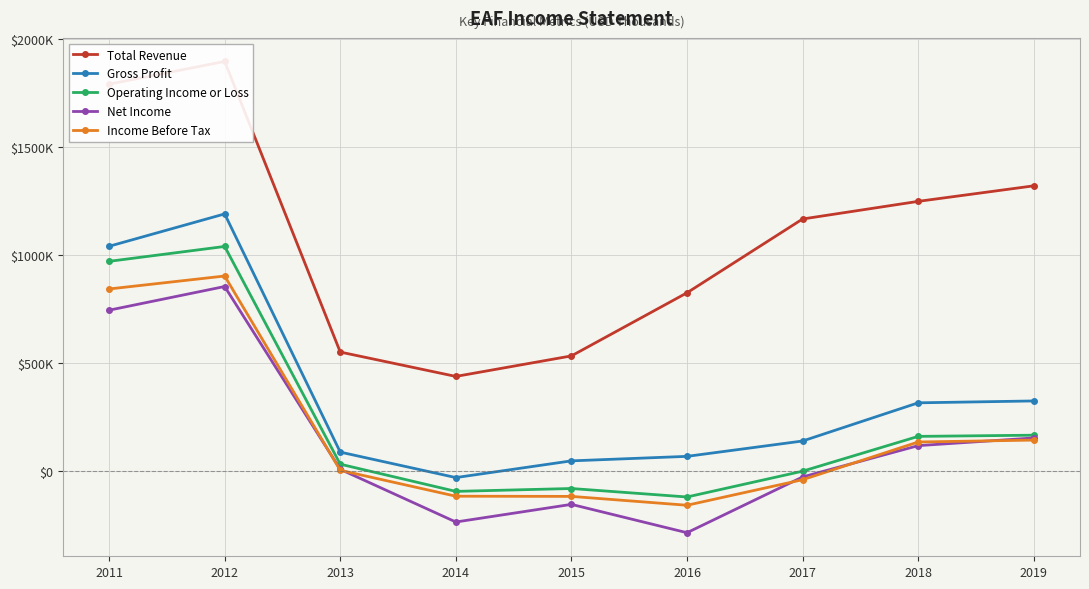

Reading left to right, list all the values displayed in this chart.

Total Revenue: 1790800	1895900	550800	438000	533000	825100	1166700	1248300	1320200
Gross Profit: 1040400	1190200	87700	-30200	47200	68000	139100	315800	324500
Operating Income or Loss: 970700	1039600	31800	-94100	-80800	-120000	-600	160500	166000
Net Income: 744600	854200	8000	-235800	-154200	-285400	-27300	117600	153200
Income Before Tax: 842800	902800	3400	-116400	-117300	-158300	-40100	134500	143300